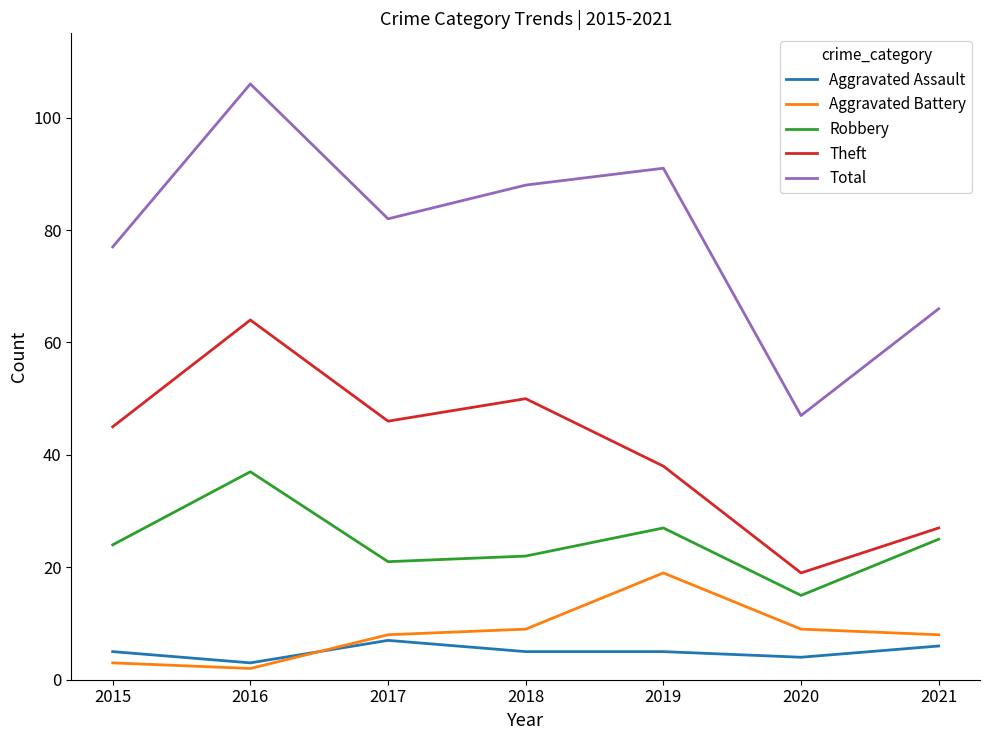

Reading left to right, what are all the values shown in this chart?

Aggravated Assault: 2015=5	2016=3	2017=7	2018=5	2019=5	2020=4	2021=6
Aggravated Battery: 2015=3	2016=2	2017=8	2018=9	2019=19	2020=9	2021=8
Robbery: 2015=24	2016=37	2017=21	2018=22	2019=27	2020=15	2021=25
Theft: 2015=45	2016=64	2017=46	2018=50	2019=38	2020=19	2021=27
Total: 2015=77	2016=106	2017=82	2018=88	2019=91	2020=47	2021=66